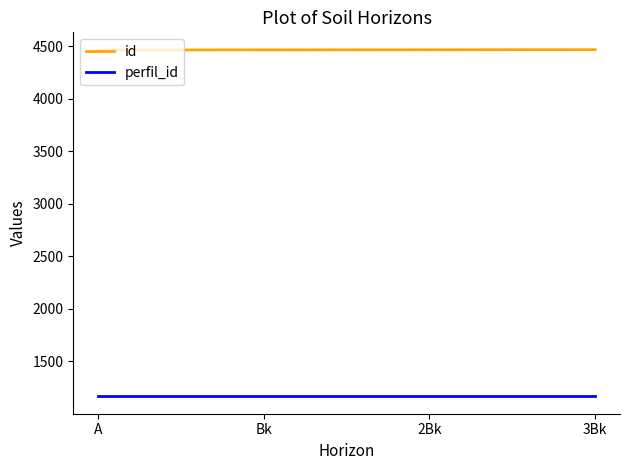

True or false: perfil_id and id intersect in this chart.

False